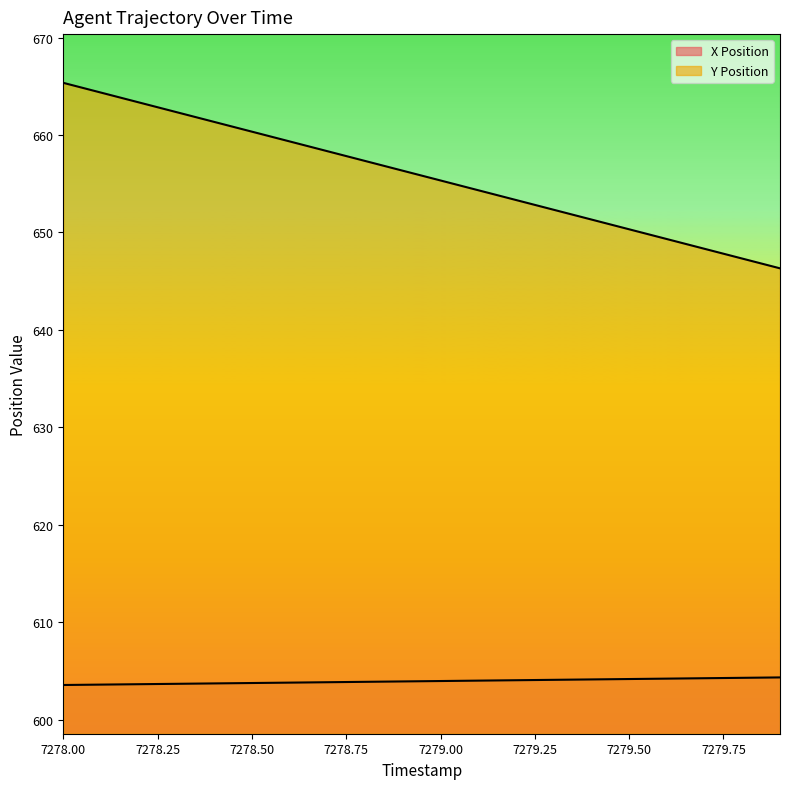

Reading left to right, transcribe all the data shown in this chart.

X Position: 603.6	603.6	603.6	603.7	603.7	603.8	603.8	603.8	603.9	603.9	604.0	604.0	604.1	604.1	604.1	604.2	604.2	604.3	604.3	604.3
Y Position: 665.4	664.4	663.3	662.3	661.3	660.3	659.3	658.3	657.3	656.3	655.3	654.3	653.3	652.3	651.3	650.3	649.3	648.3	647.3	646.3